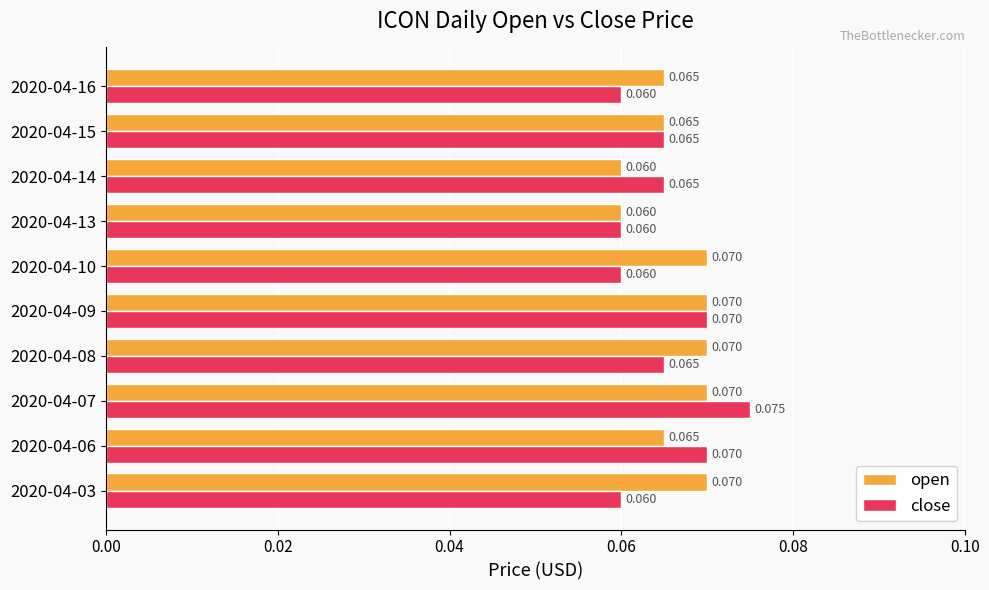

List the series in order of their overall mean, highest first.

open, close